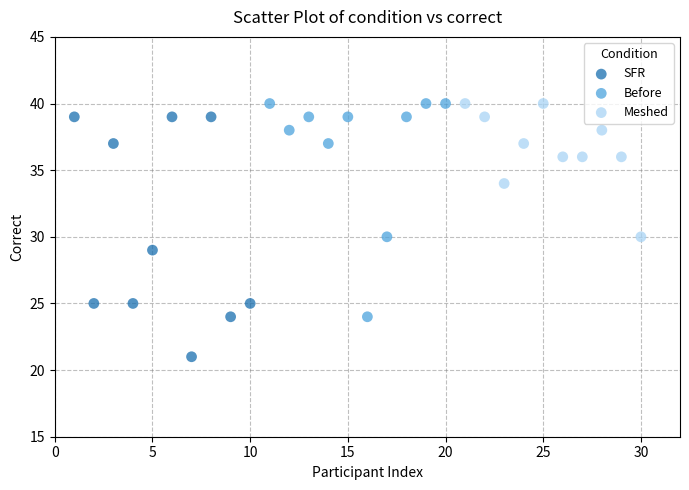

Which series has the widest spread of Y values?

SFR